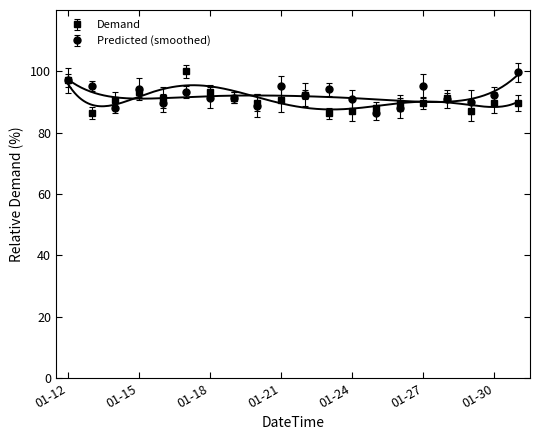

What is the value of the Demand point at the 6th from the left?

100.0